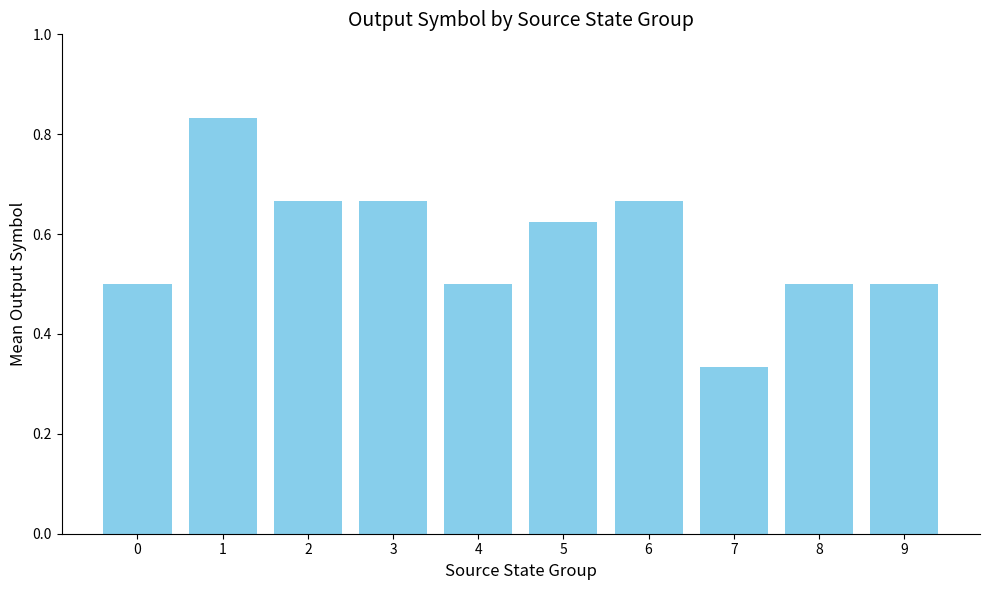

Which category has the lowest value across all series?

7